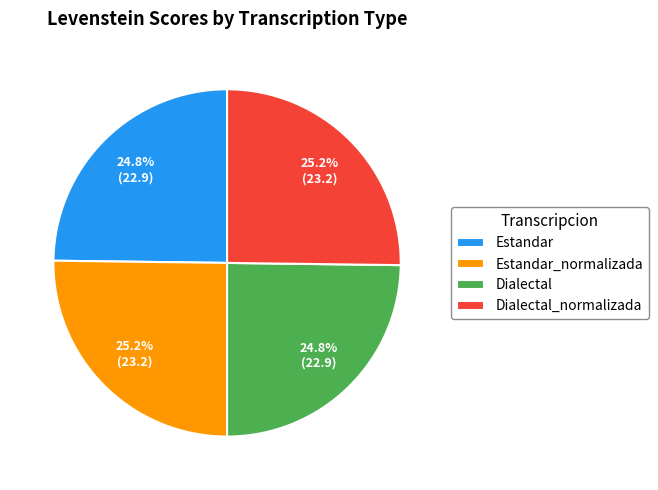

Count the number of slices in the pie.

4